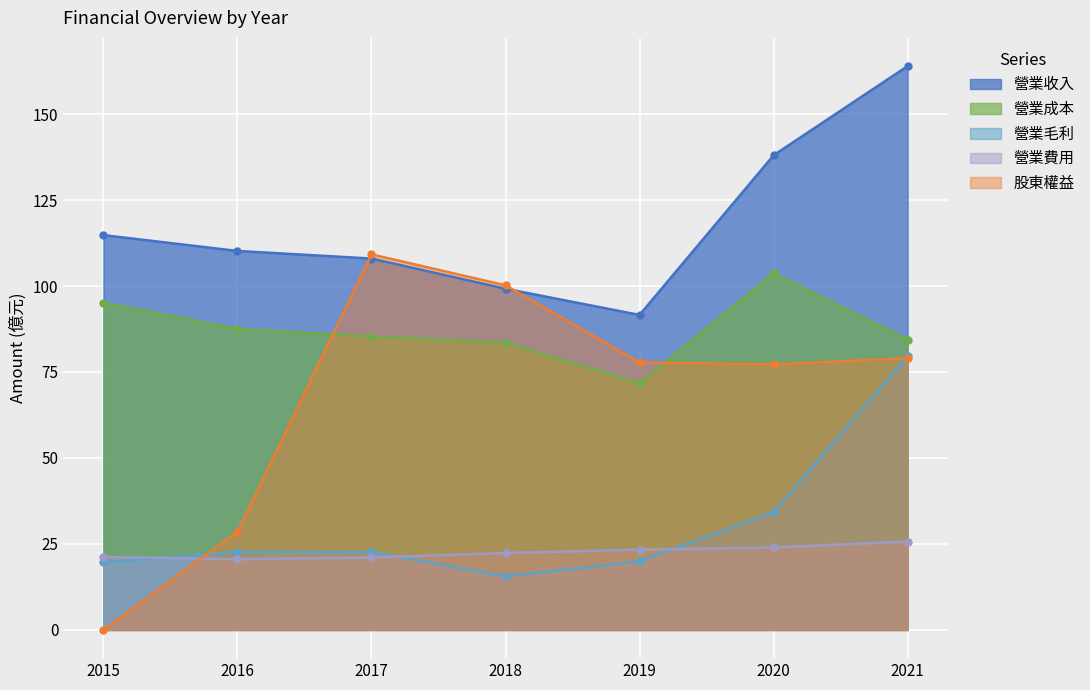

Which series has the largest total across all categories?

營業收入